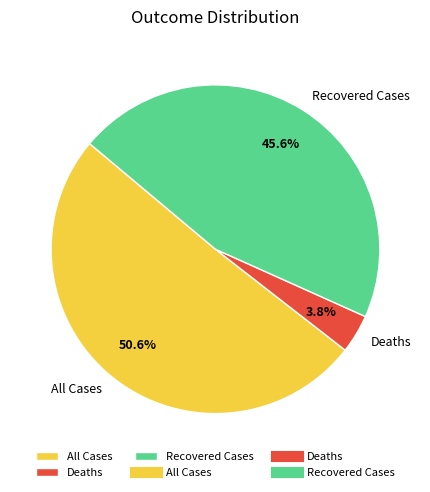

Which has a higher value, Deaths or All Cases?

All Cases